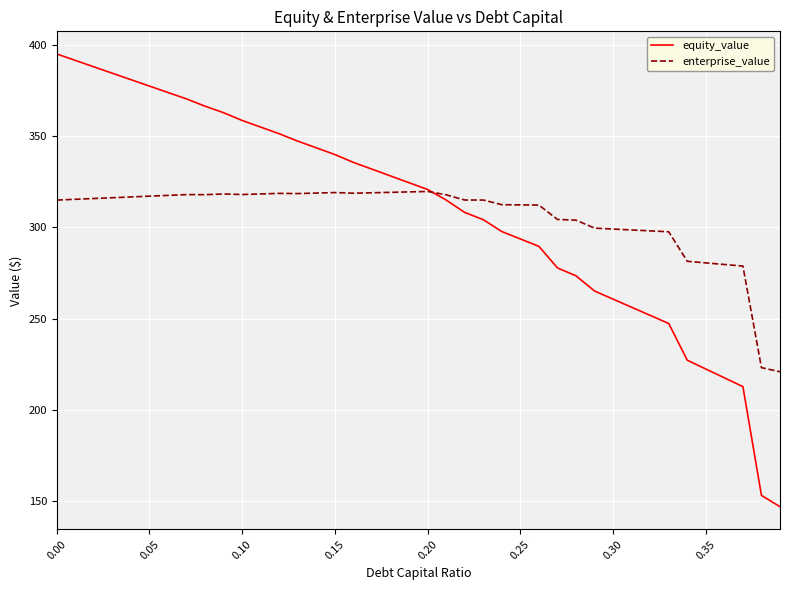

Is this an area chart (filled region under the line)?

No